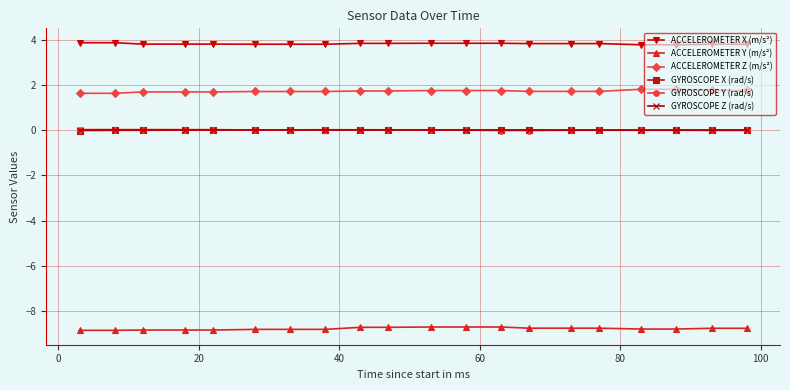

Which series has the largest total across all categories?

ACCELEROMETER X (m/s²)